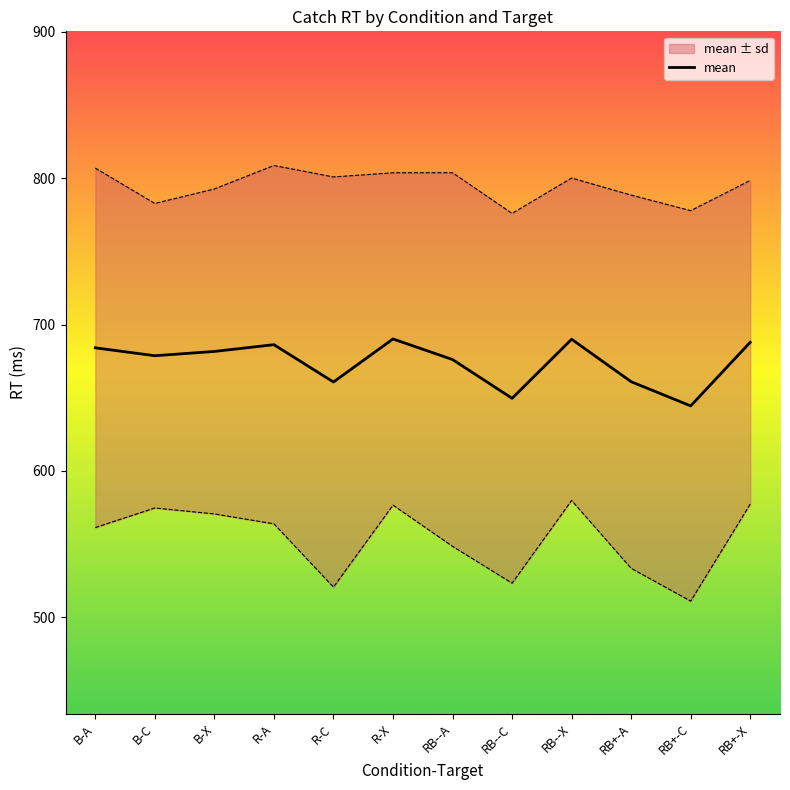

What is the ratio of the value at B-C to the value at R-X?

1.0